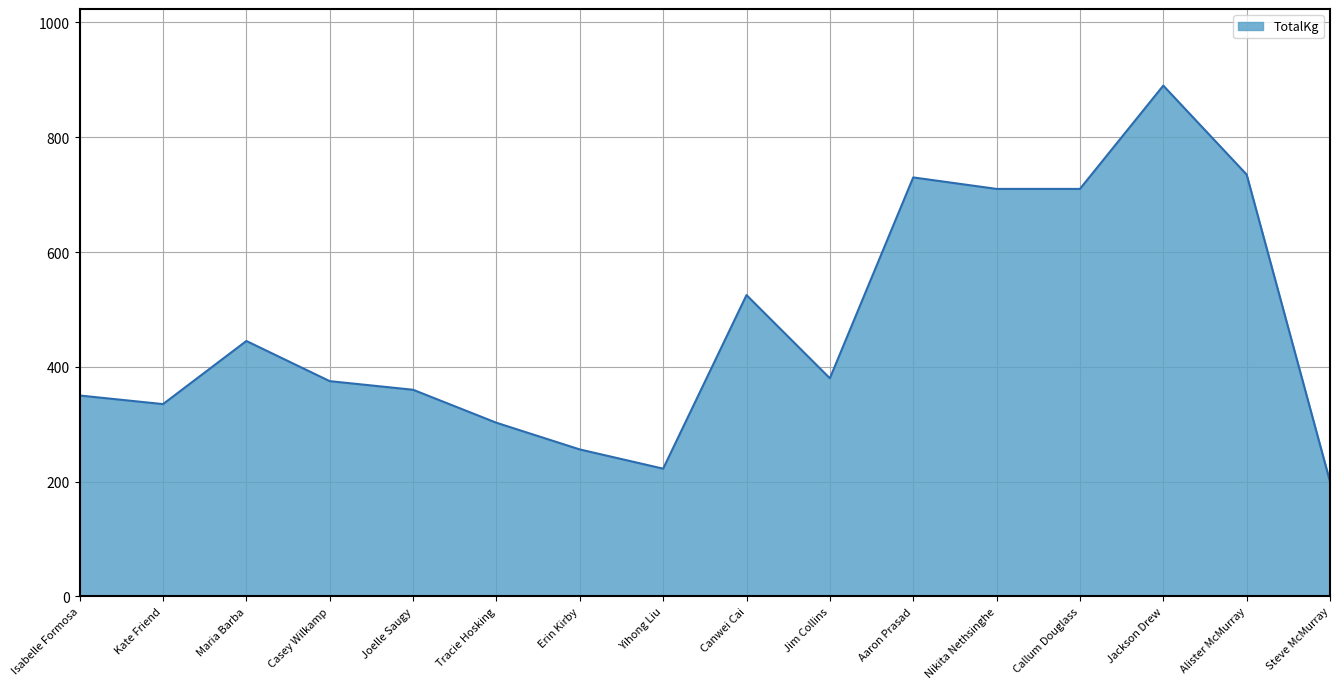

How many values are below 380?

8